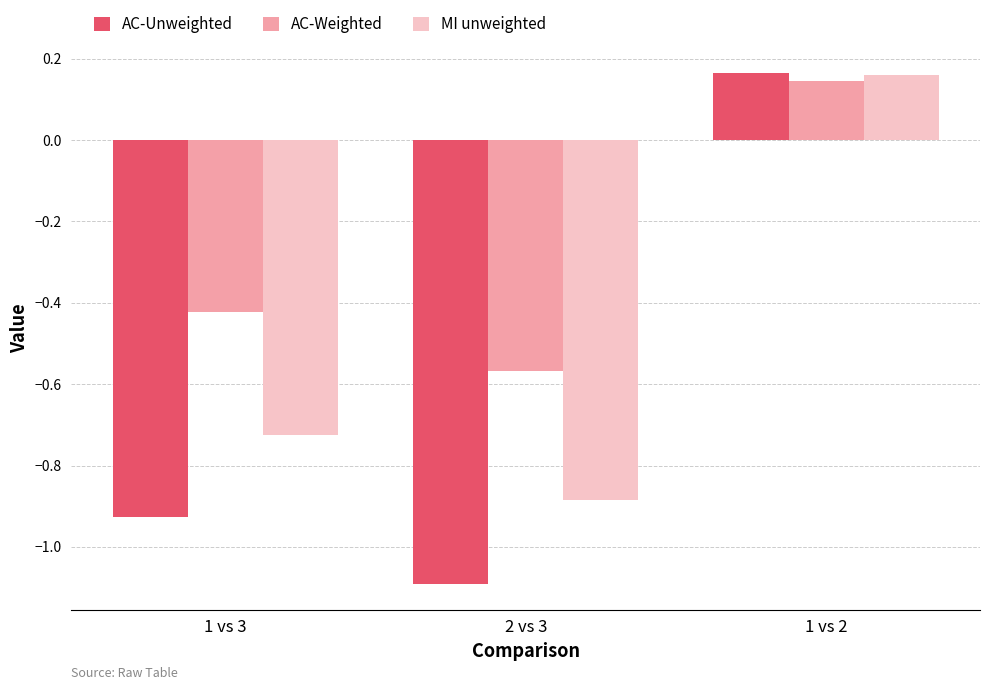

At 2 vs 3, list the series in order from largest to smallest.

AC-Weighted, MI unweighted, AC-Unweighted